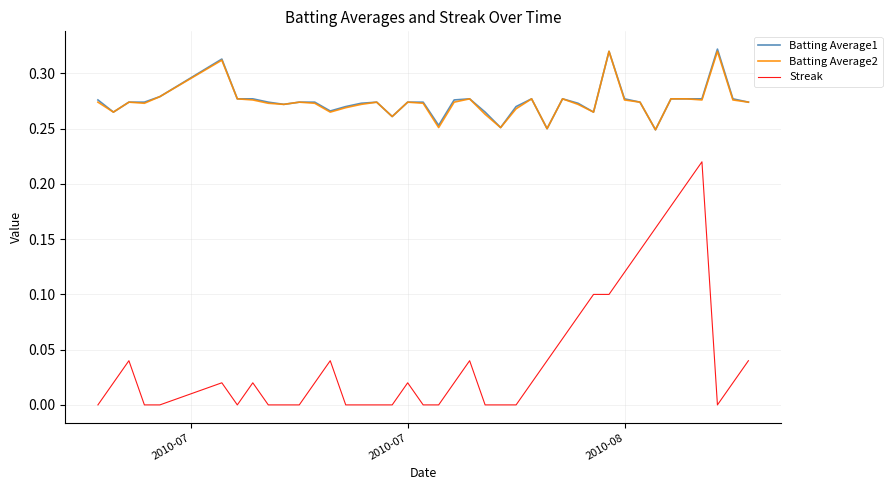

Which series has the widest spread of values?

Streak